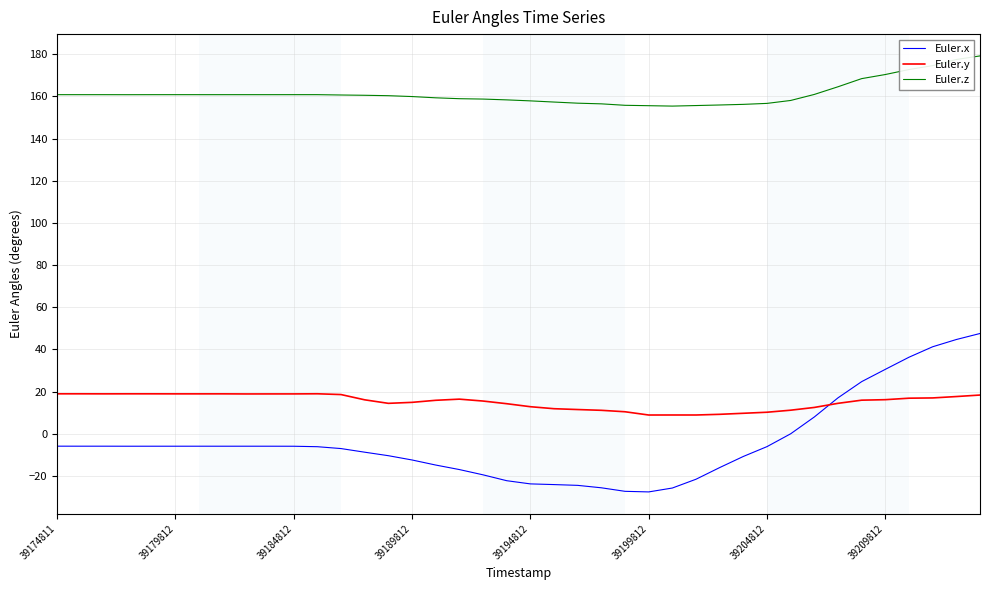

What is the maximum value for Euler.y?

18.9